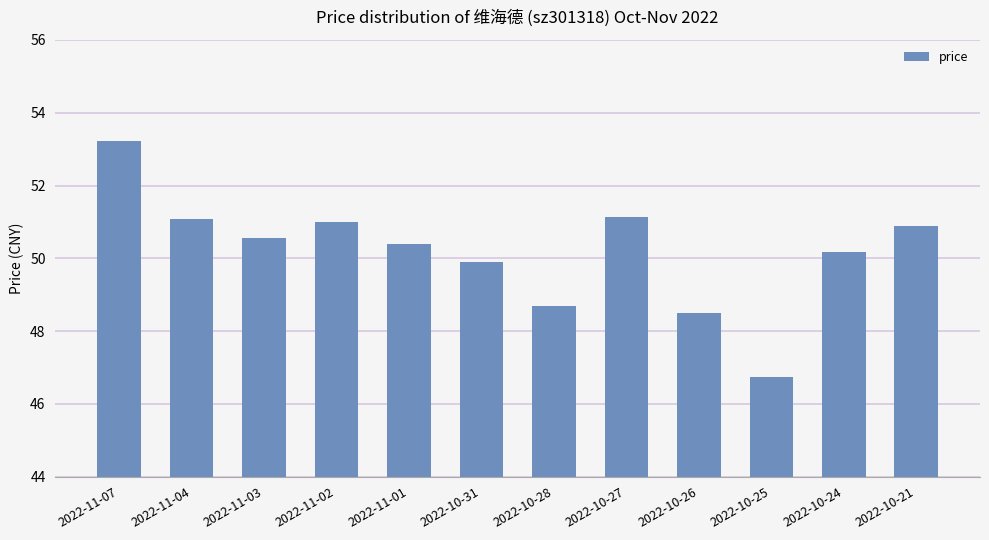

The chart shows a value of 17.8 at 2022-10-28. True or false?

False